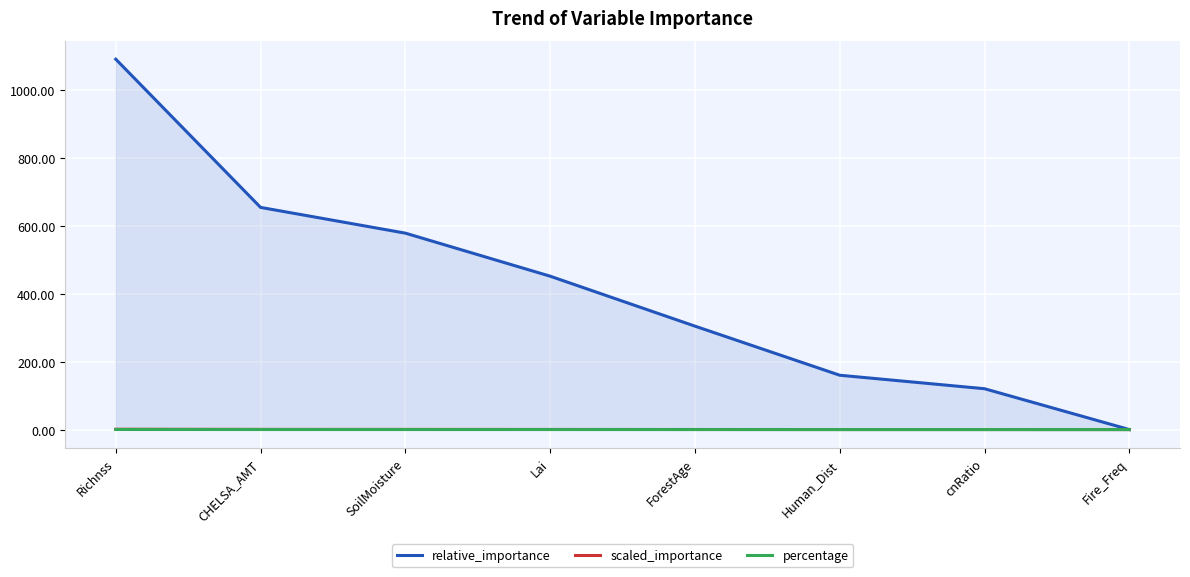

Does the chart display data point markers on the line(s)?

No